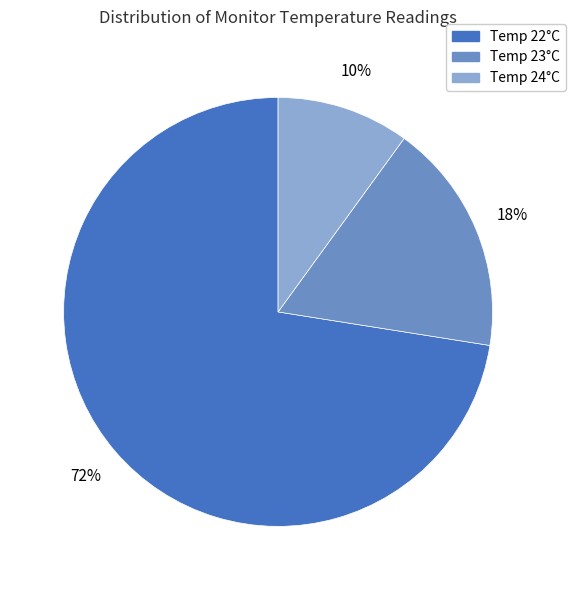

To the nearest percent, what is the difference between the largest and smallest slice percentages?

62%